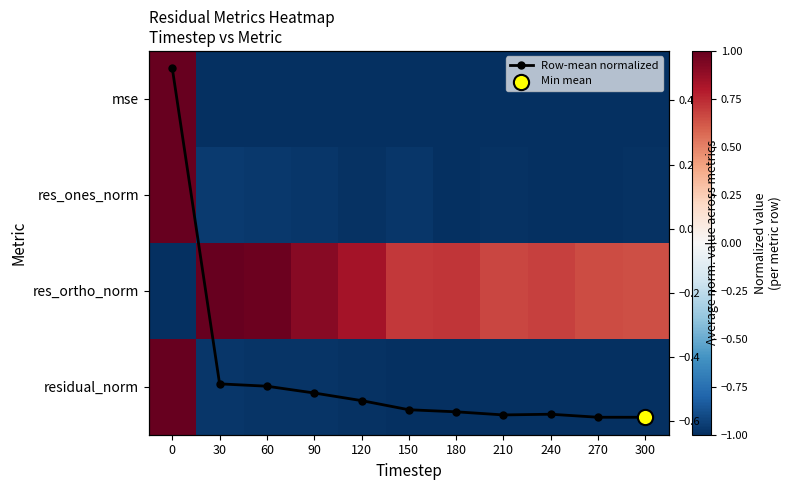

Which series has the largest range (max minus min)?

mse